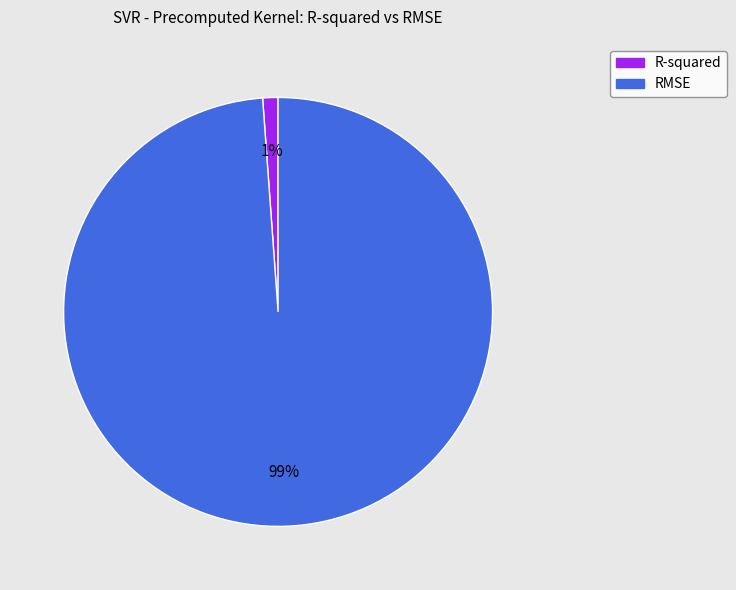

To the nearest percent, what is the difference between the largest and smallest slice percentages?

98%